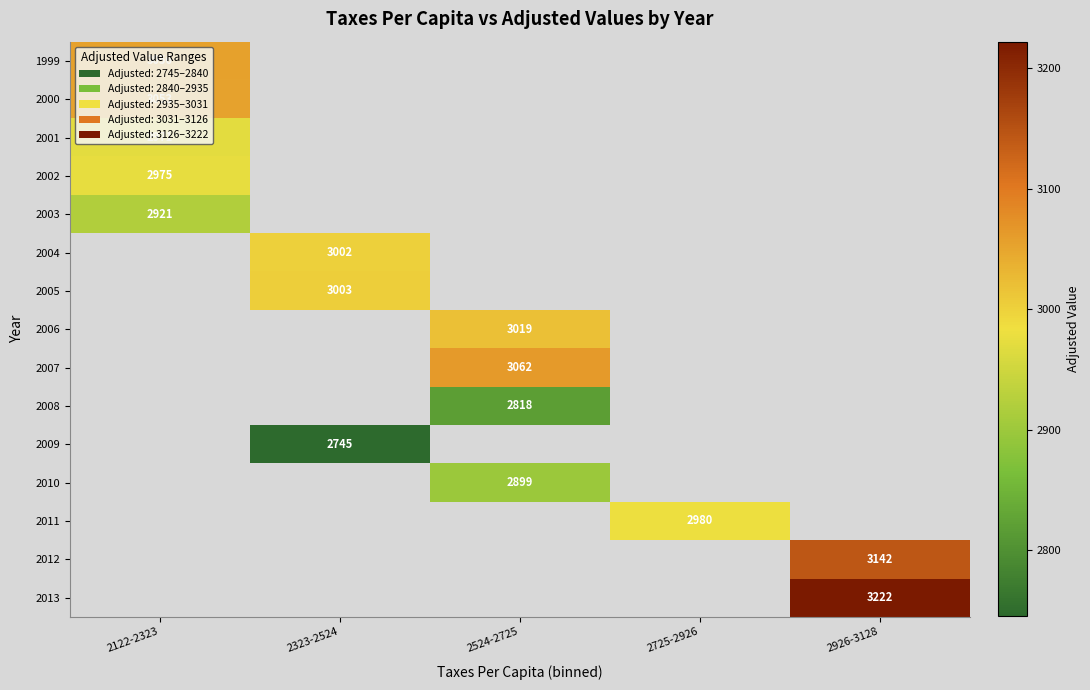

What is the smallest value displayed?

2745.0